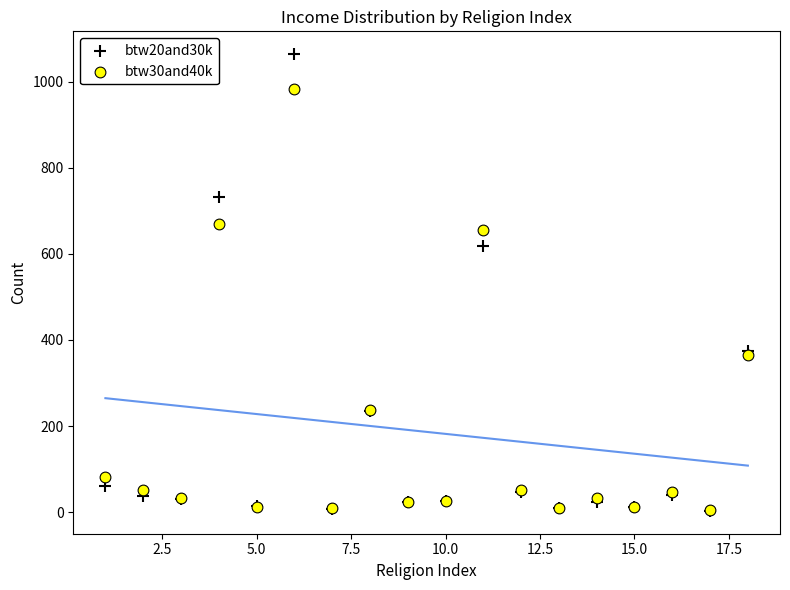

Which series has the largest Y range (max minus min)?

btw20and30k